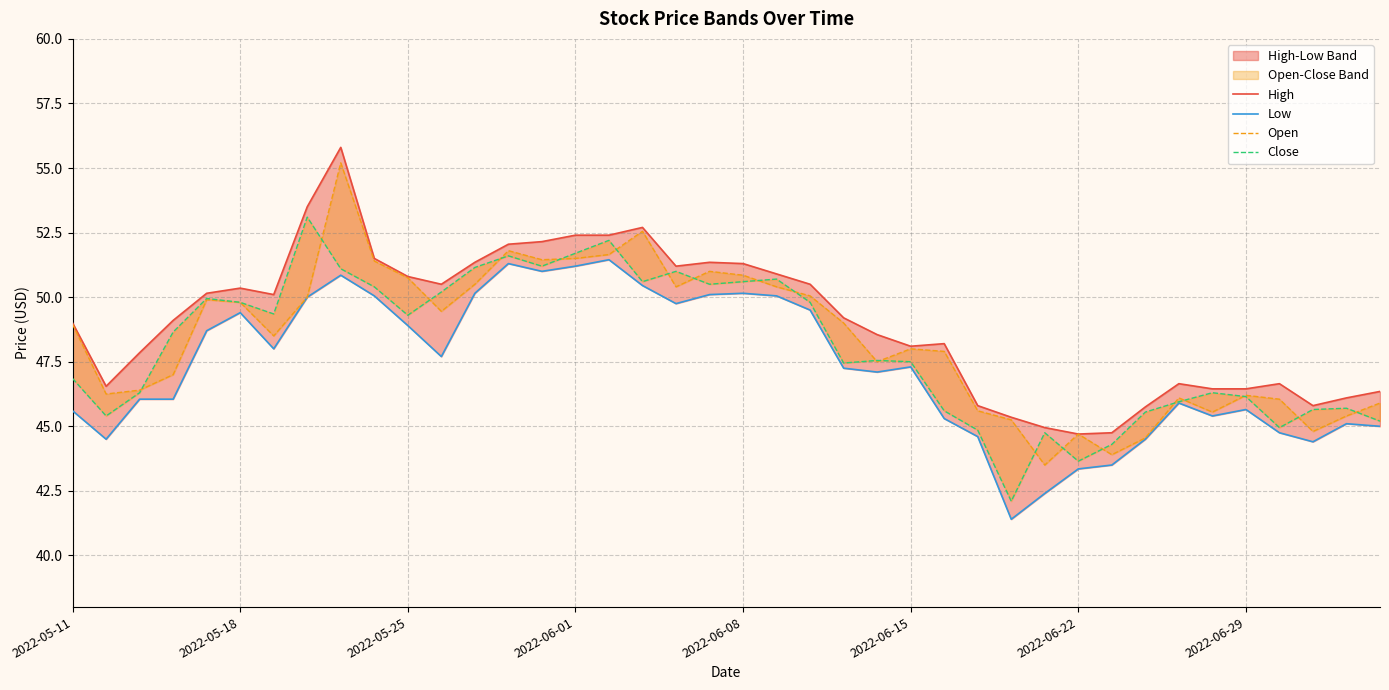

Which series has the widest spread of values?

Open